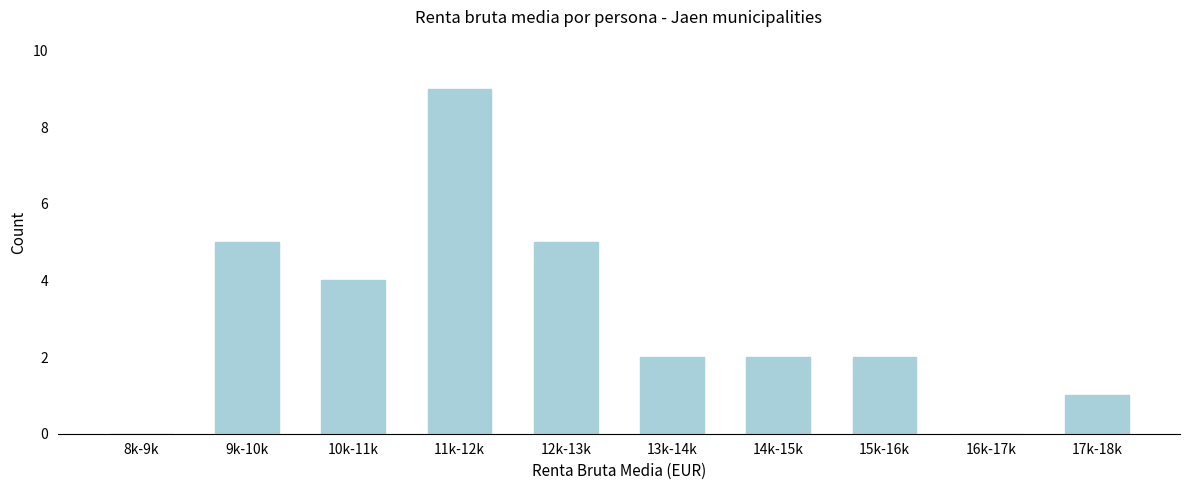

Reading left to right, transcribe all the data shown in this chart.

8k-9k=0	9k-10k=5	10k-11k=4	11k-12k=9	12k-13k=5	13k-14k=2	14k-15k=2	15k-16k=2	16k-17k=0	17k-18k=1